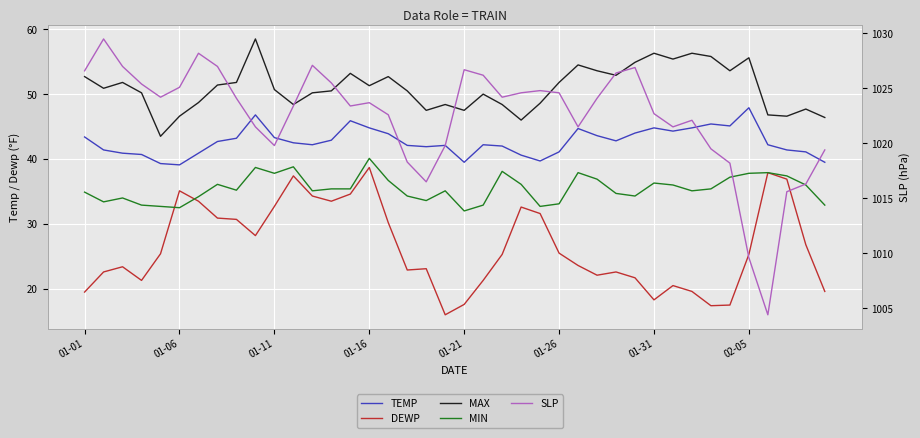

At which category does the chart reach its minimum across all series?

19